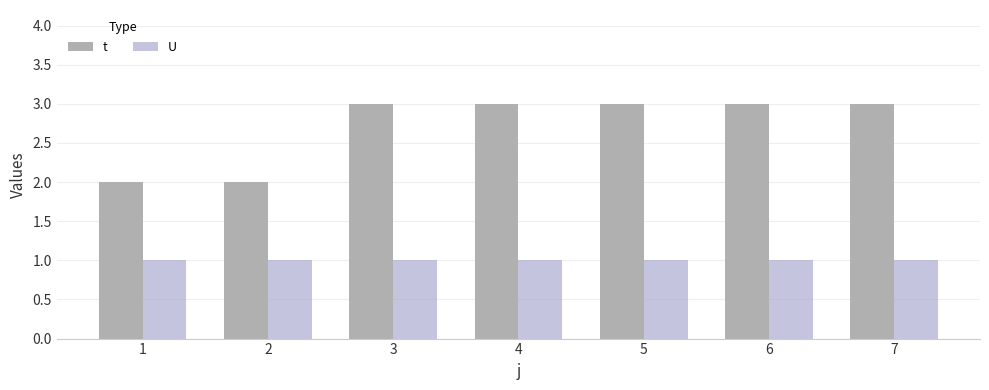

Which series has the largest range (max minus min)?

t